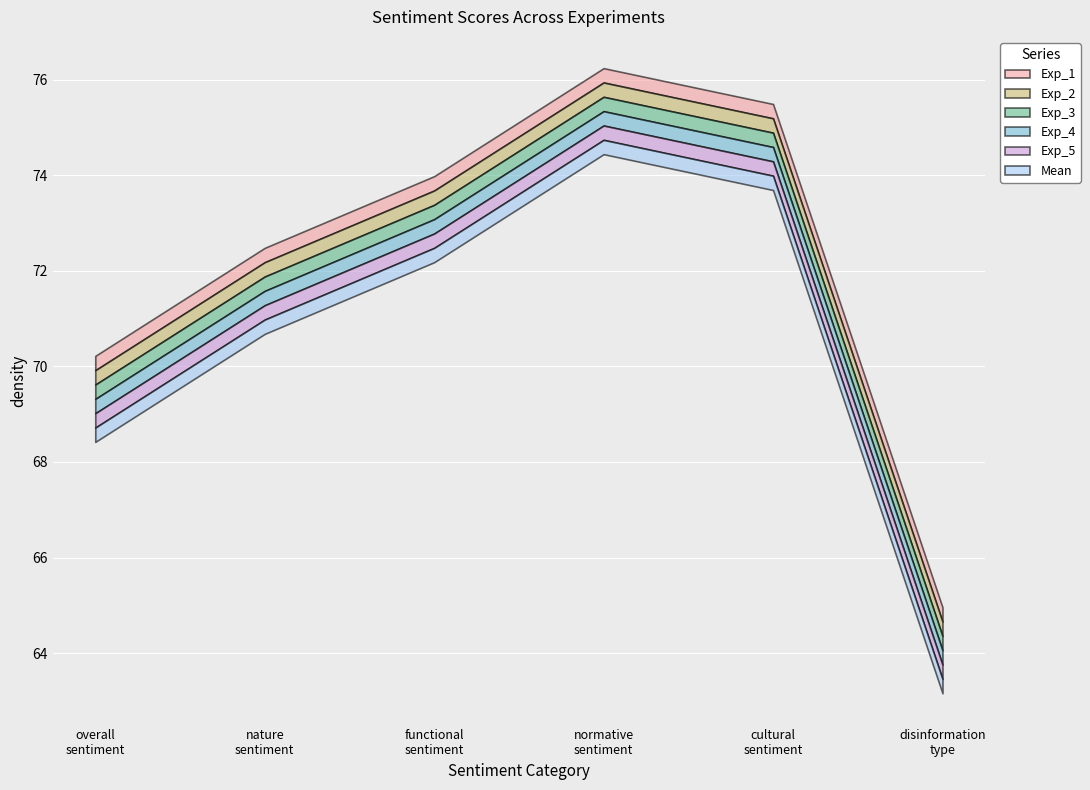

At which category does Exp_4 reach its first local peak?

normative_sentiment